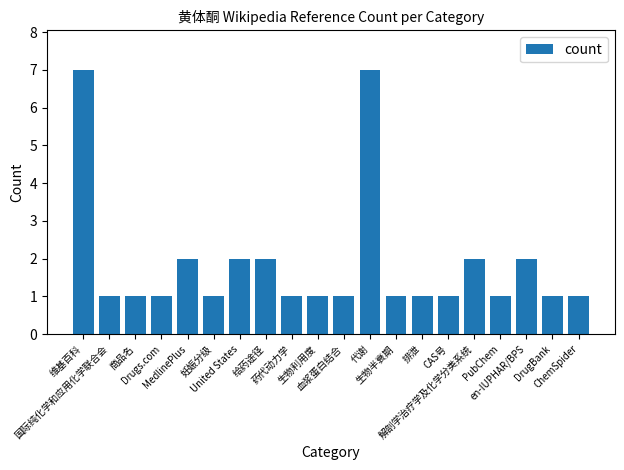

The chart shows a value of 7 at 代谢. True or false?

True